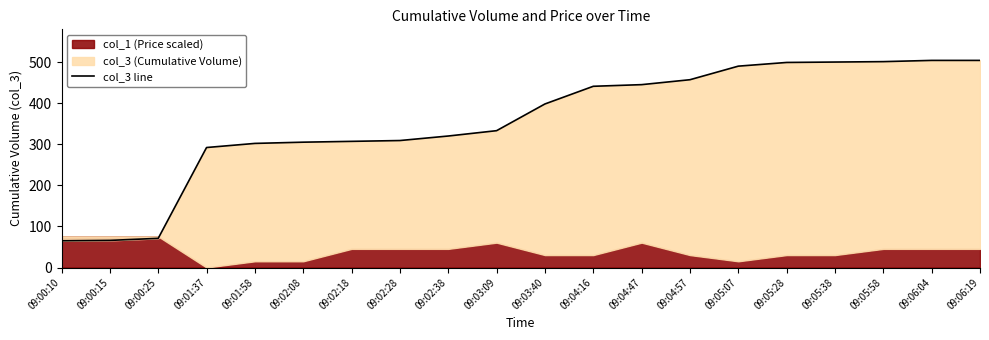

What is the approximate value at 09:05:38, to the nearest 5?

500